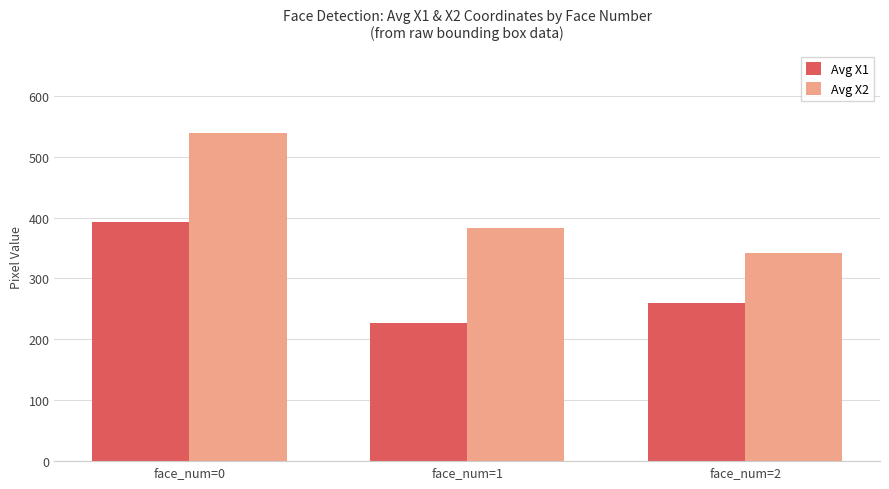

What is the maximum value for Avg X2?

538.8